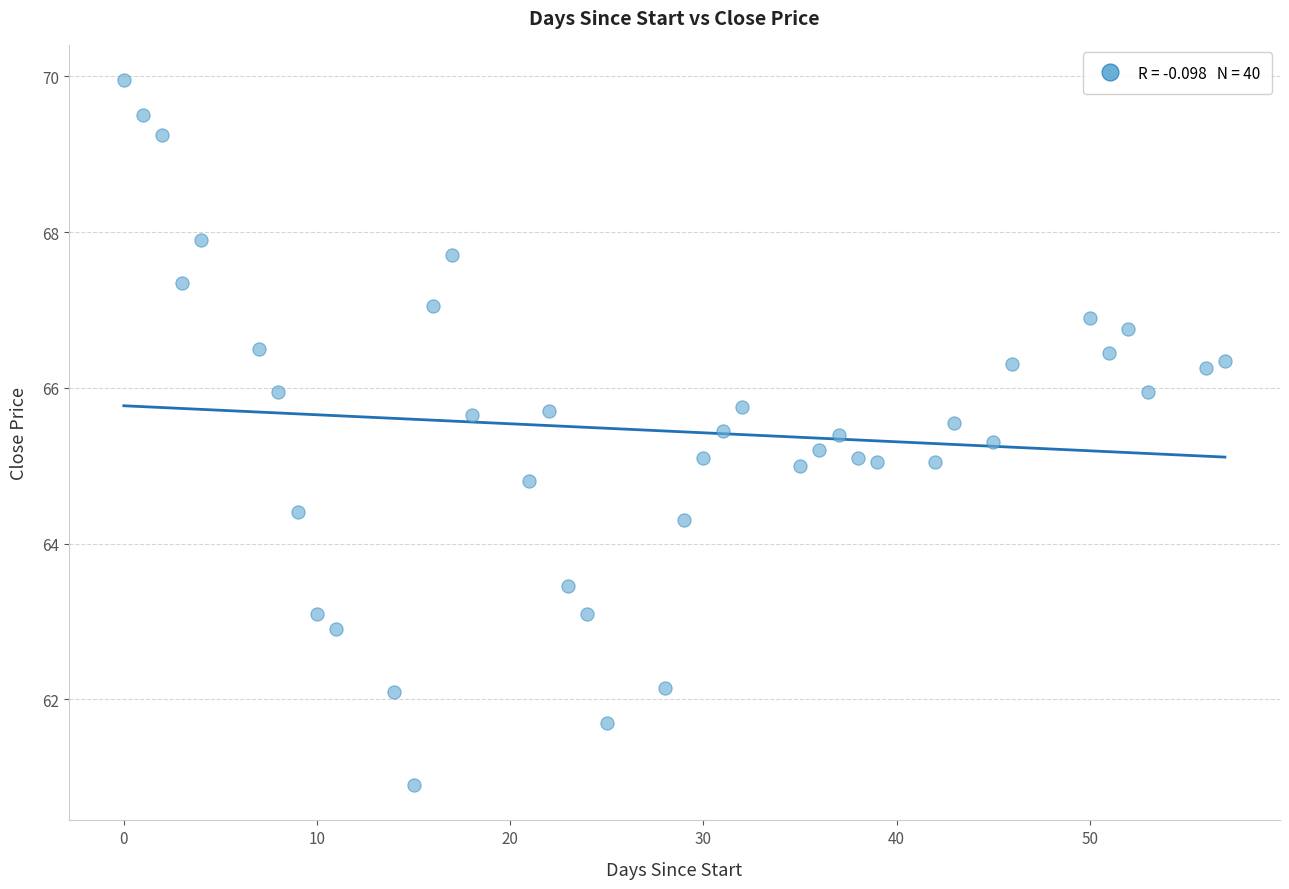

What is the range of X values (max minus min)?

57.0